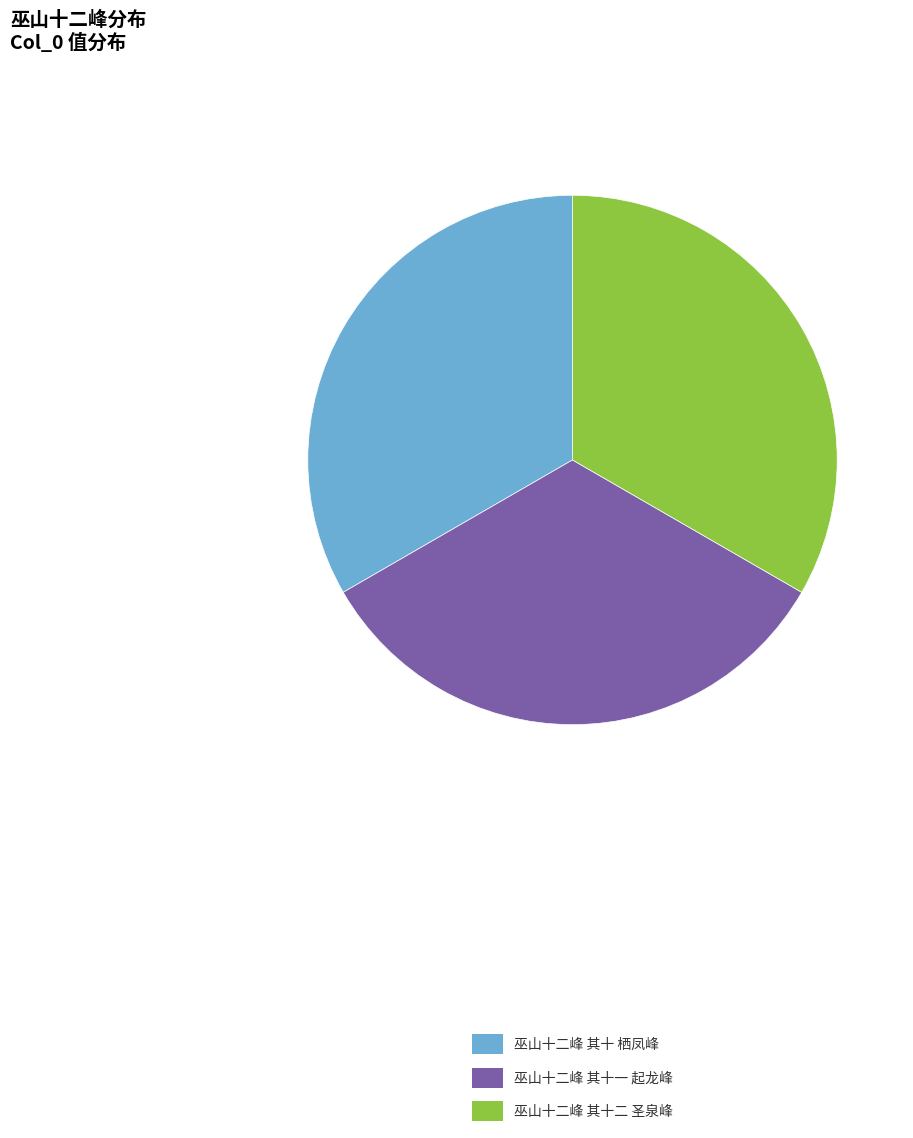

Is the sum of 巫山十二峰 其十一 起龙峰 and 巫山十二峰 其十 栖凤峰 greater than half?

Yes